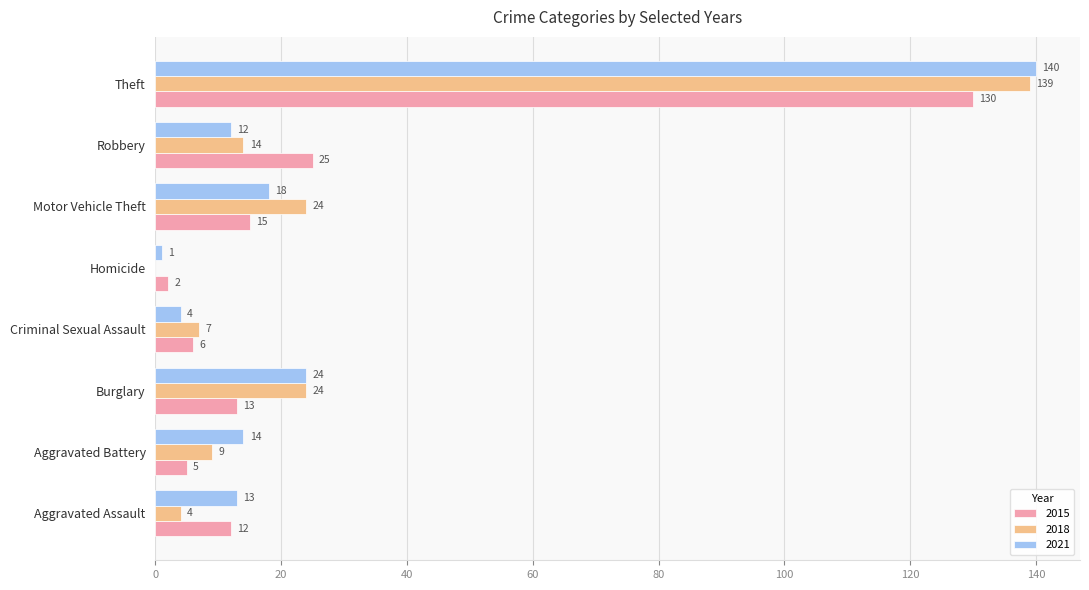

Is the value of 2015 at Theft greater than the value of 2021 at Robbery?

Yes